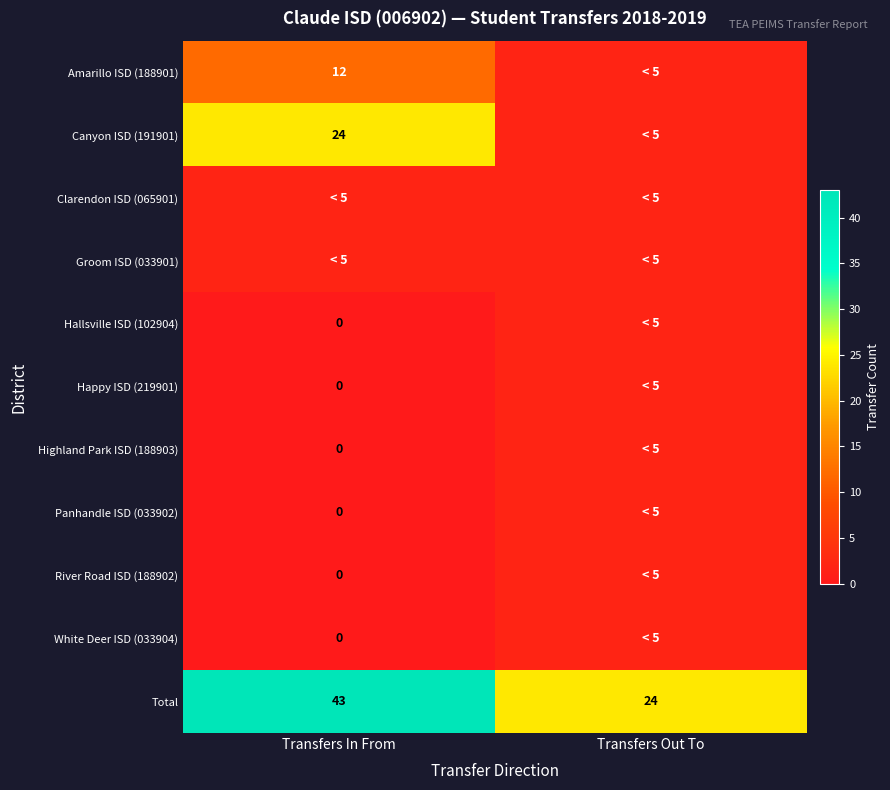

What is the total value across all series at Transfers In From?

83